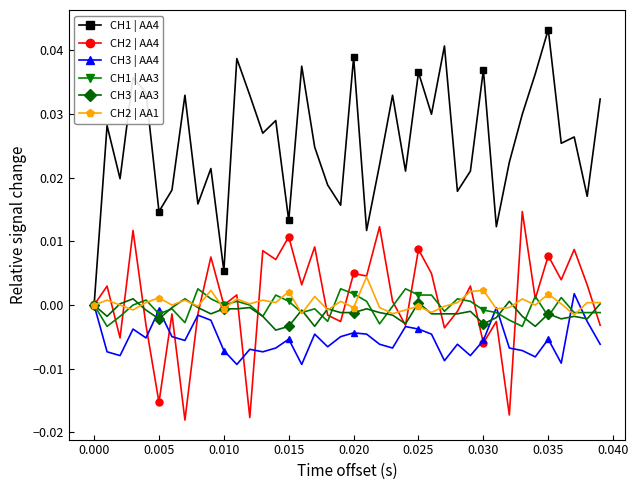

Which series has the largest total across all categories?

CH1 | AA4